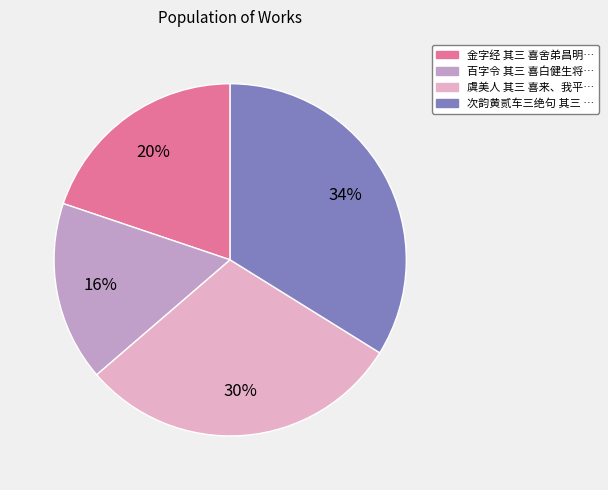

How many slices are in this pie chart?

4